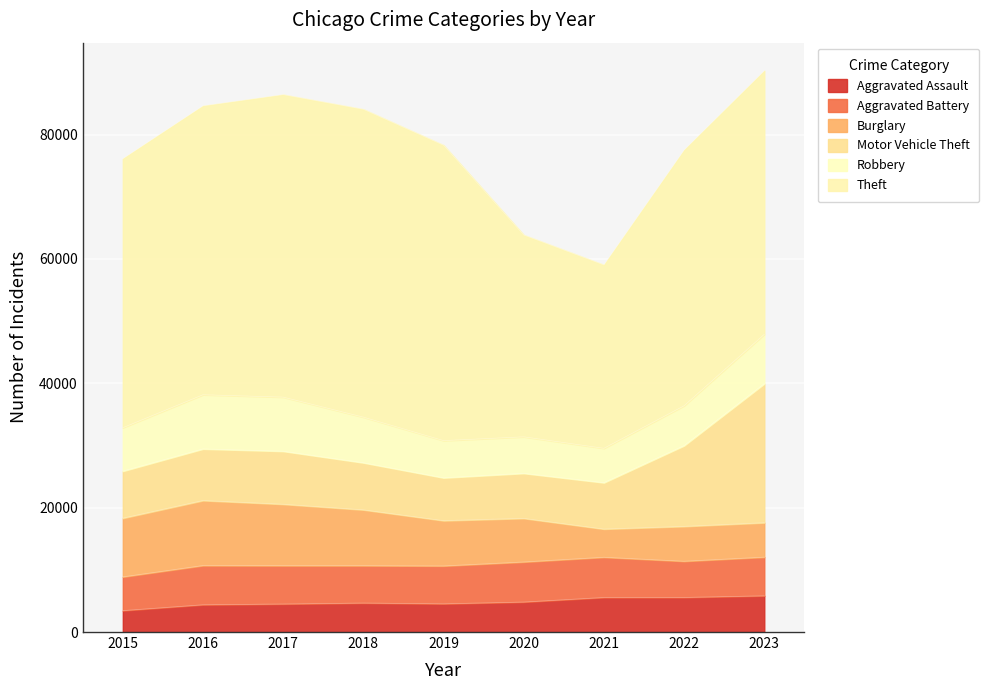

At 2023, list the series in order from smallest to largest.

Burglary, Aggravated Assault, Aggravated Battery, Robbery, Motor Vehicle Theft, Theft